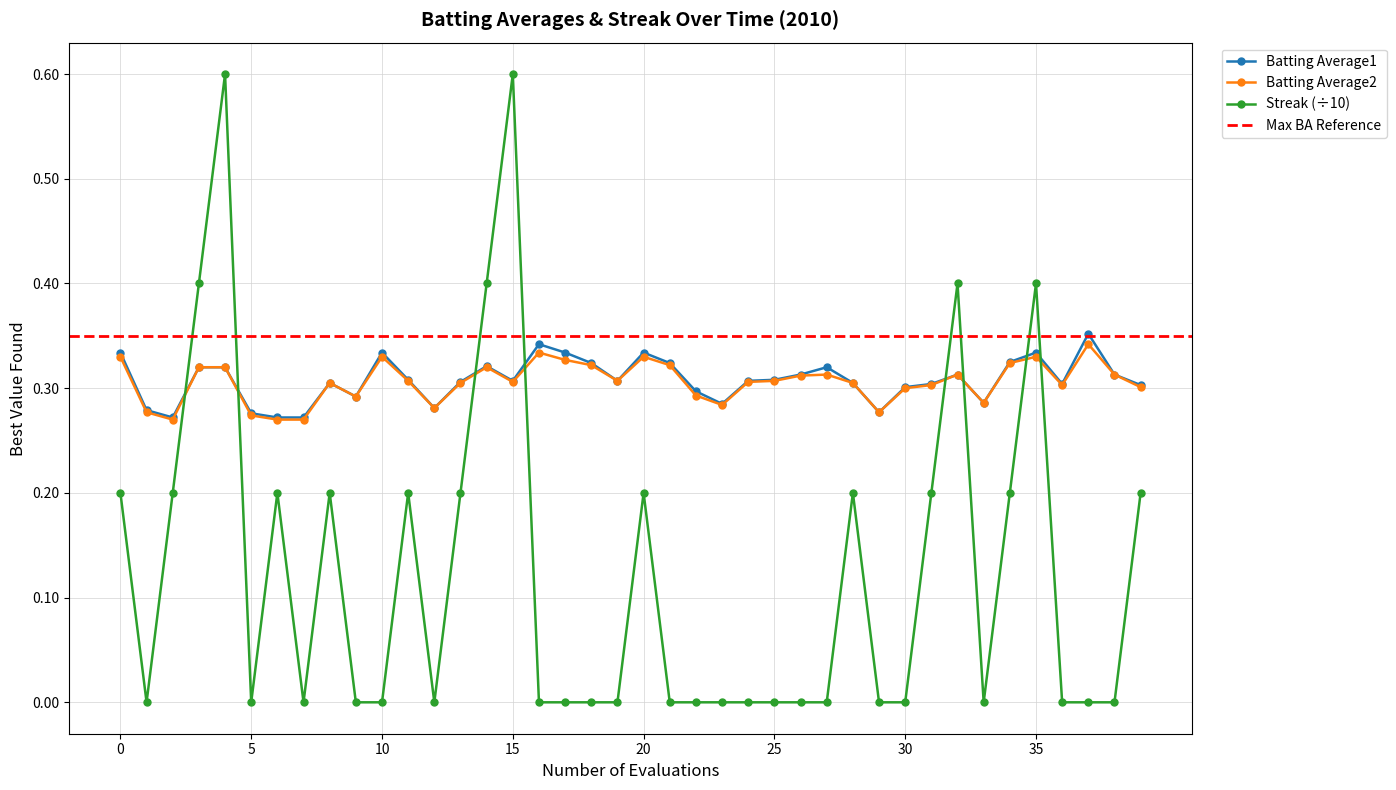

True or false: Streak (÷10) and Batting Average2 intersect in this chart.

True